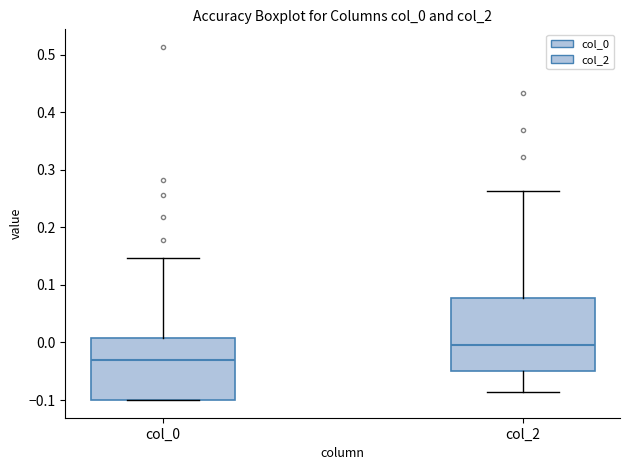

Which box's median line is the highest?

col_2